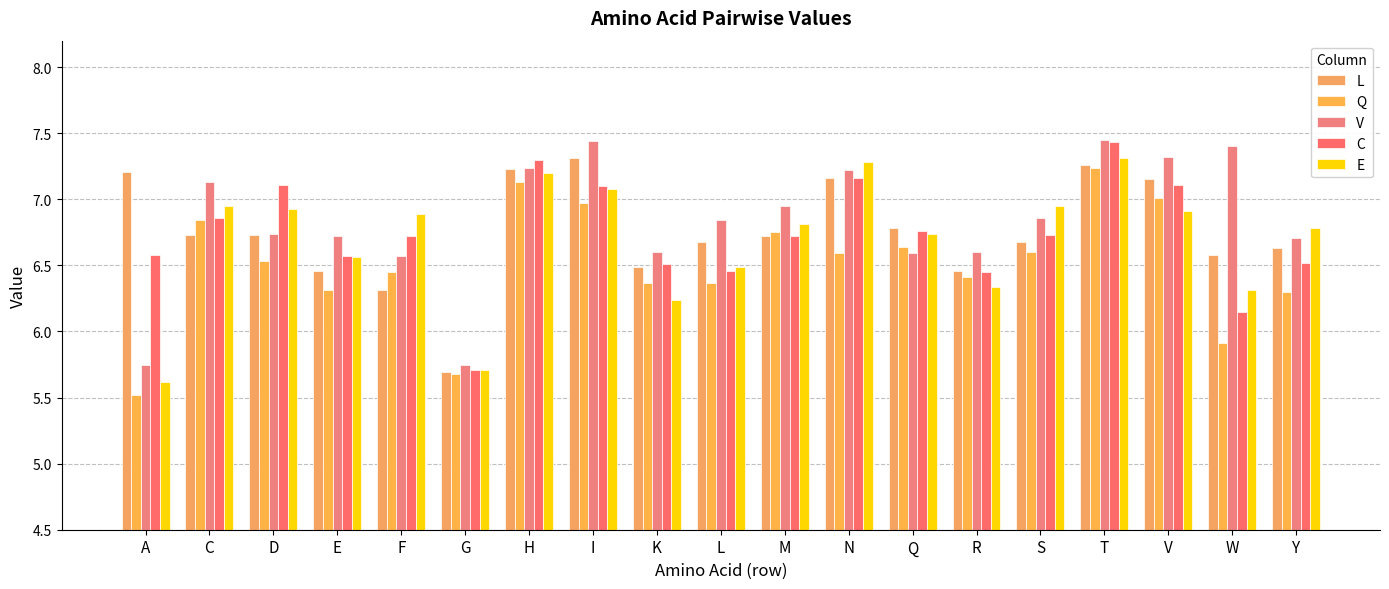

Does the chart contain any negative values?

No